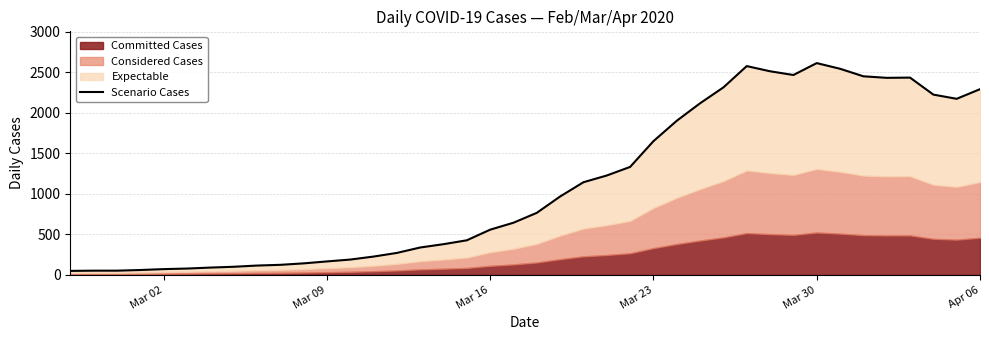

How many interior local peaks (higher than both neighbors) does the data have?

3